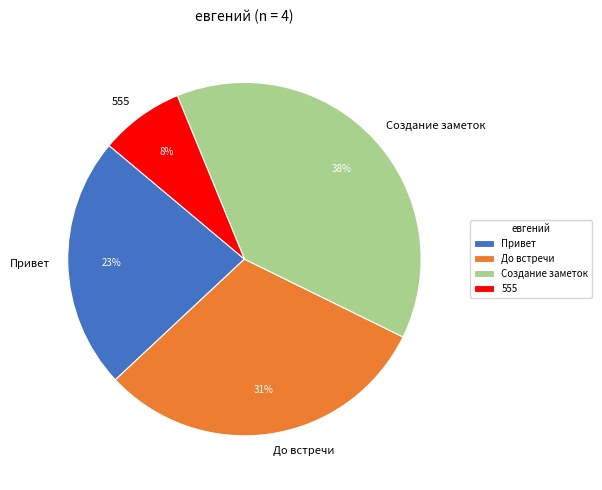

Combined, do 555 and Создание заметок account for over 50%?

No